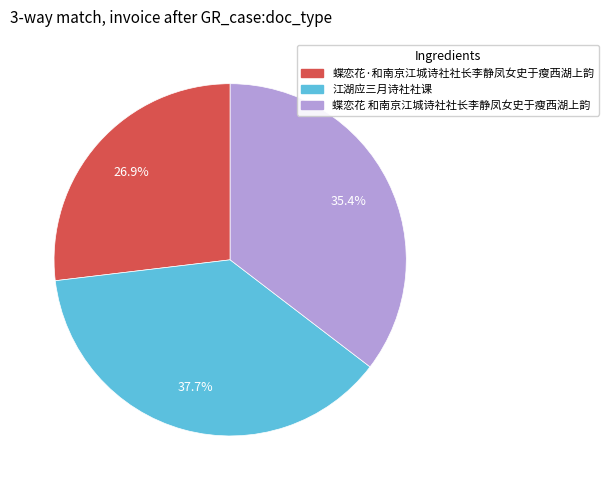

Do 蝶恋花·和南京江城诗社社长李静凤女史于瘦西湖上韵 and 蝶恋花 和南京江城诗社社长李静凤女史于瘦西湖上韵 together represent more than half of the pie?

Yes